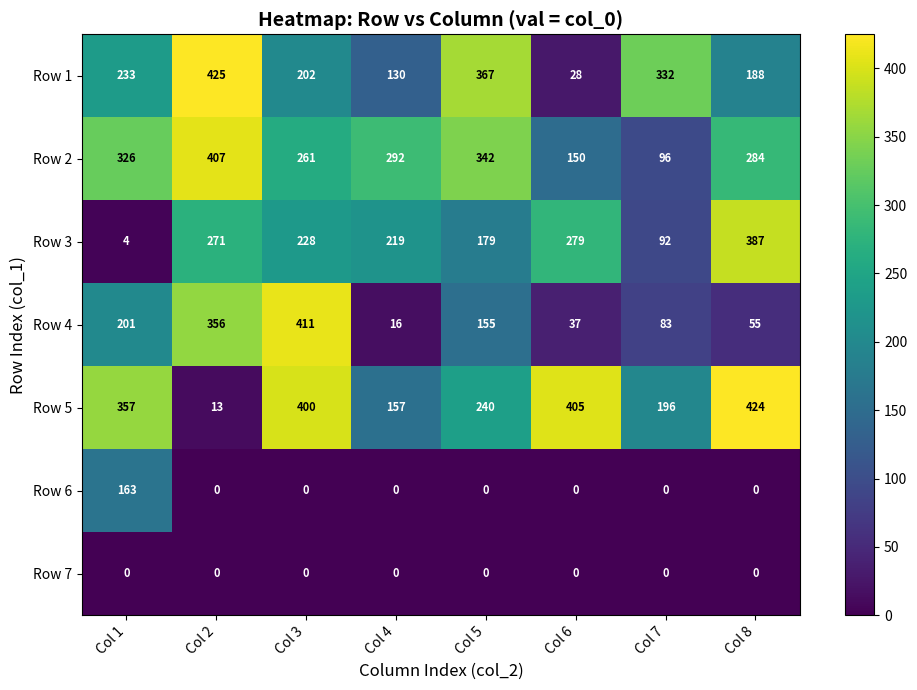

What is the difference between the maximum and second lowest values in the Row 6 series?

163